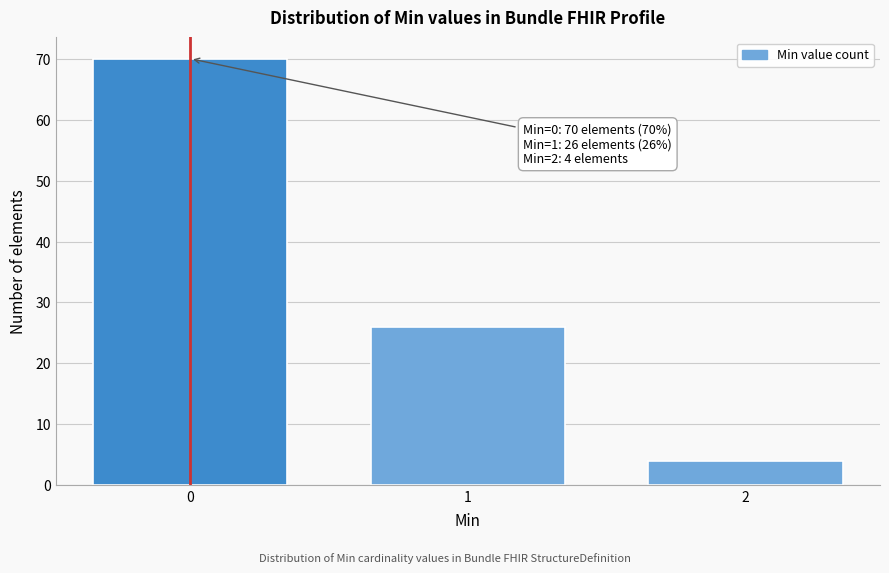

Reading left to right, transcribe all the data shown in this chart.

0=70	1=26	2=4